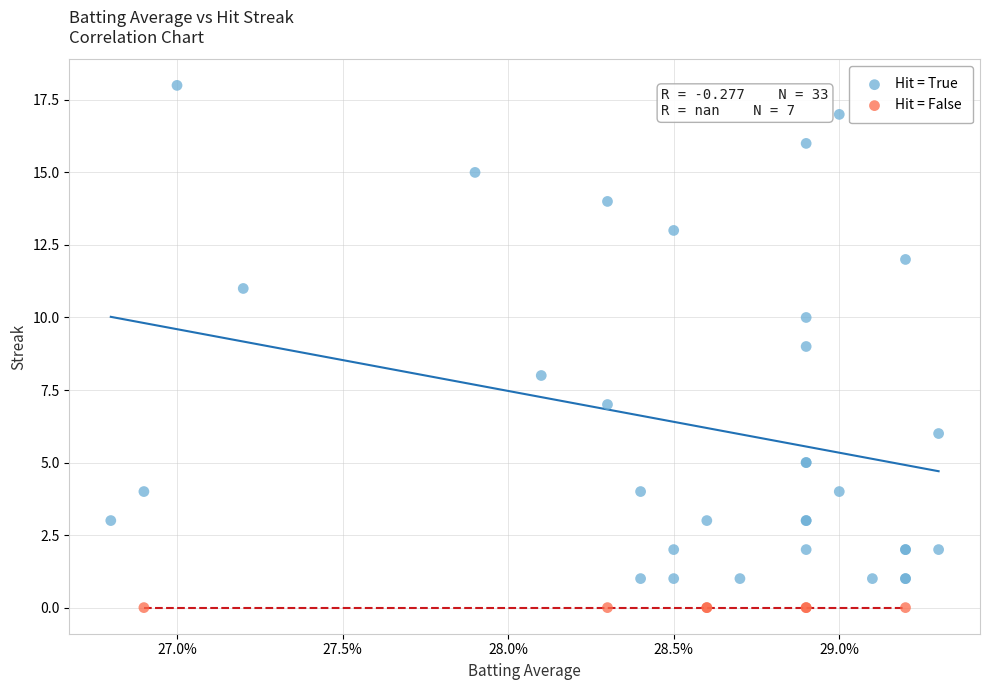

Which series contains the lowest Y value?

Hit = False